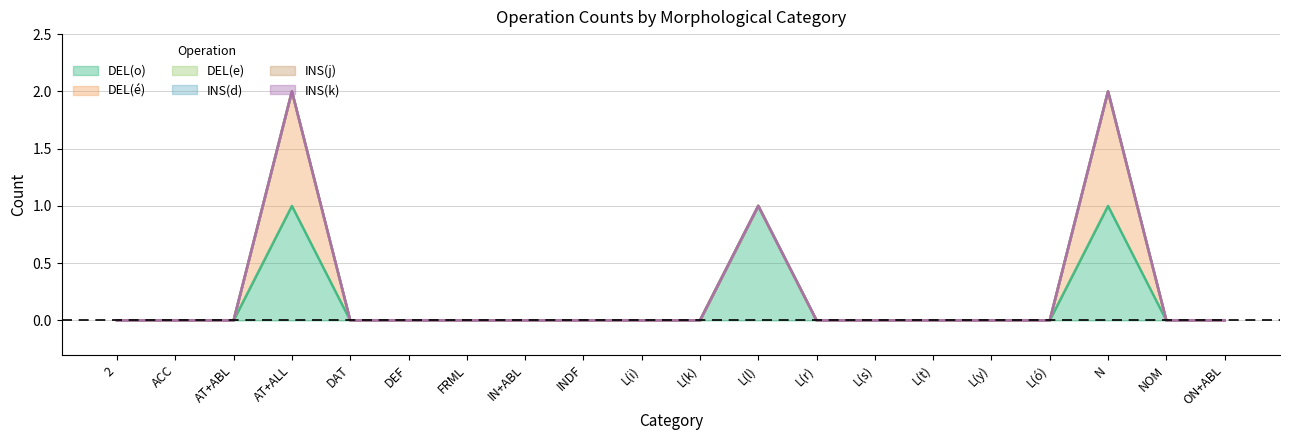

At which category is the sum across all series the highest?

AT+ALL